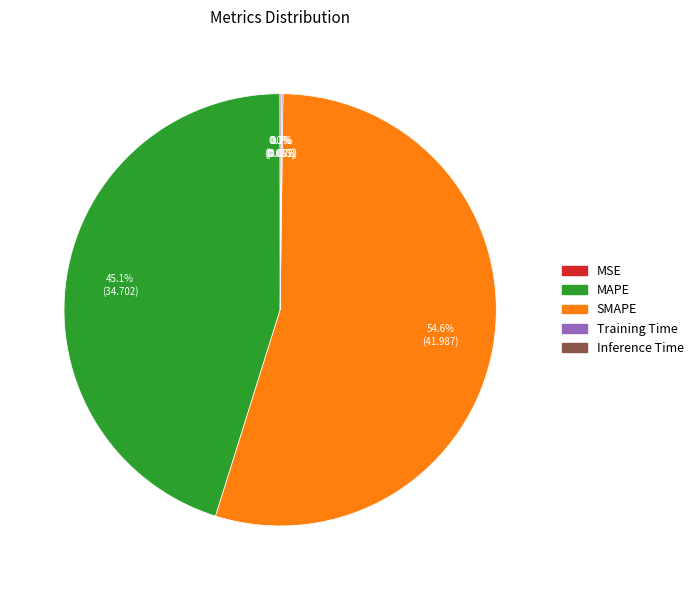

What is the largest slice in the pie chart?

SMAPE